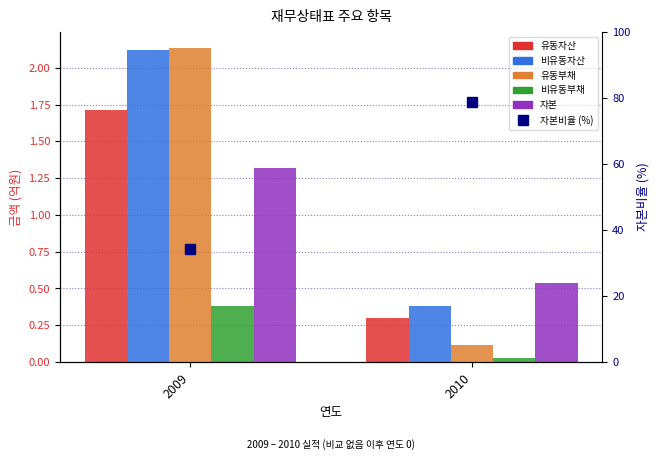

What is the average value of the 자본 series?

0.9